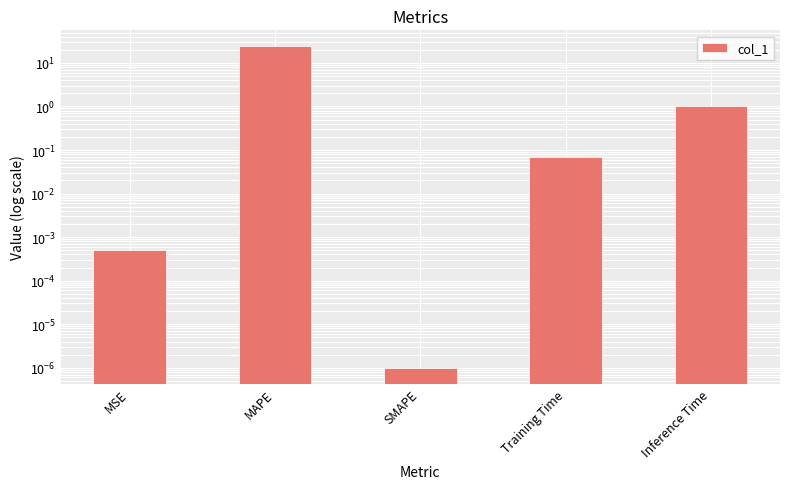

List the labels in order of value, smallest first.

SMAPE, MSE, Training Time, Inference Time, MAPE